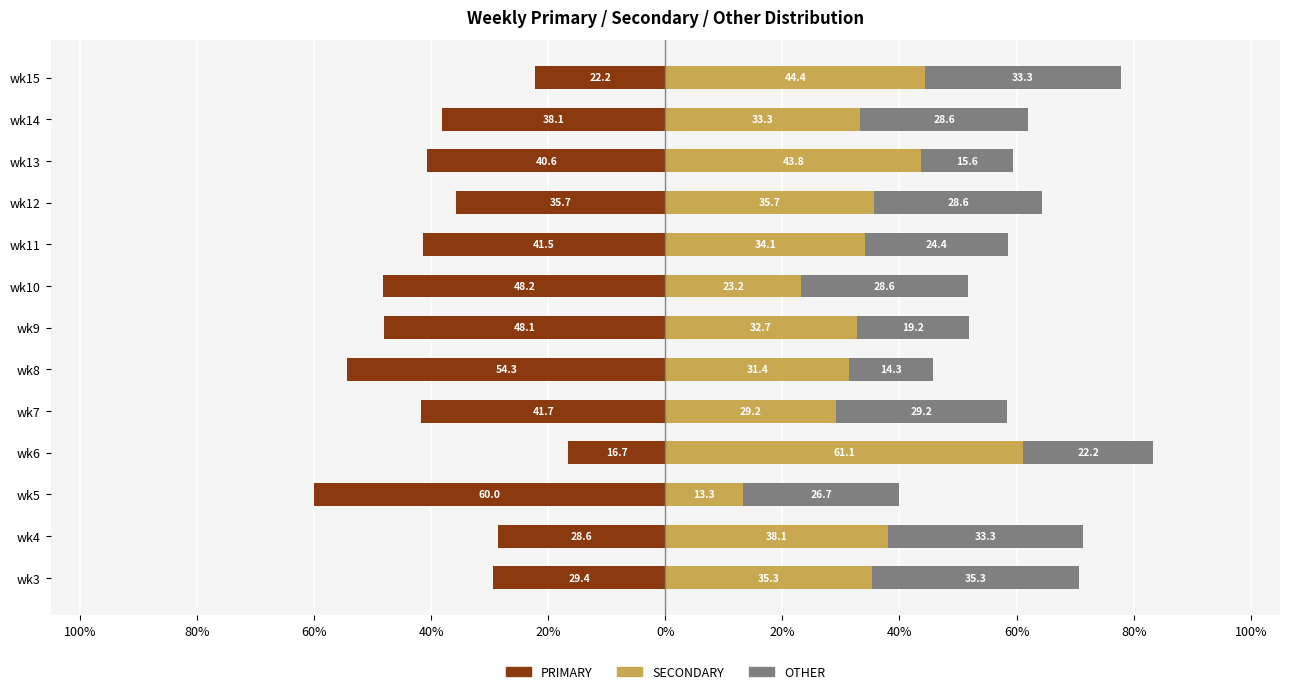

What is the average value of the SECONDARY series?

35.1